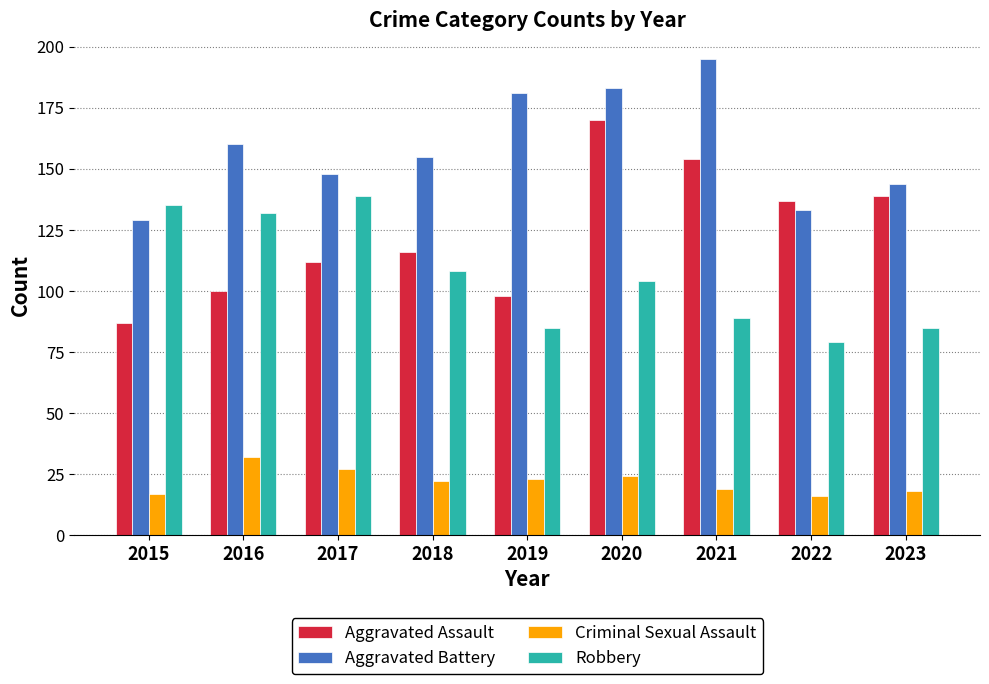

Which series has the largest range (max minus min)?

Aggravated Assault